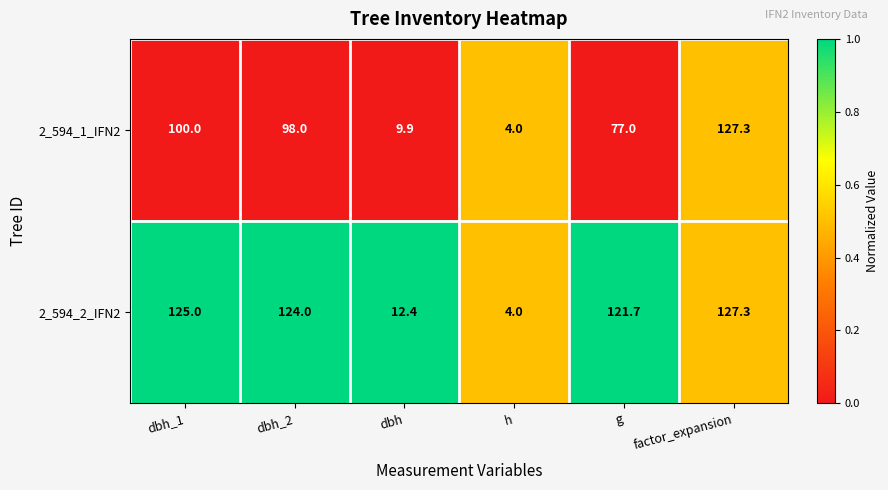

The 2_594_1_IFN2 series shows 98.0 at dbh_2. True or false?

True